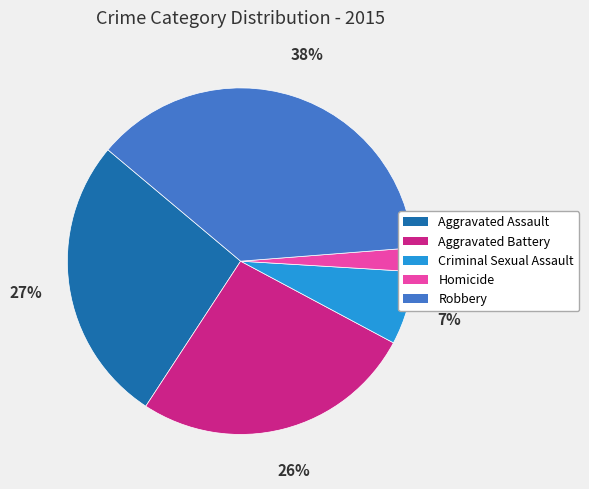

Does Criminal Sexual Assault represent more than half of the total?

No